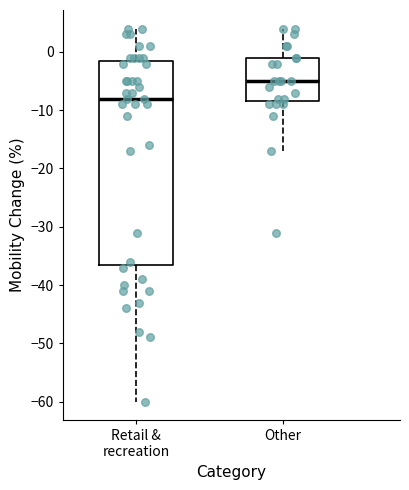

Where does the median line of the box for Other sit on the y-axis? The values are not printed on the chart, so give them approximately, as read against the axis.

-5